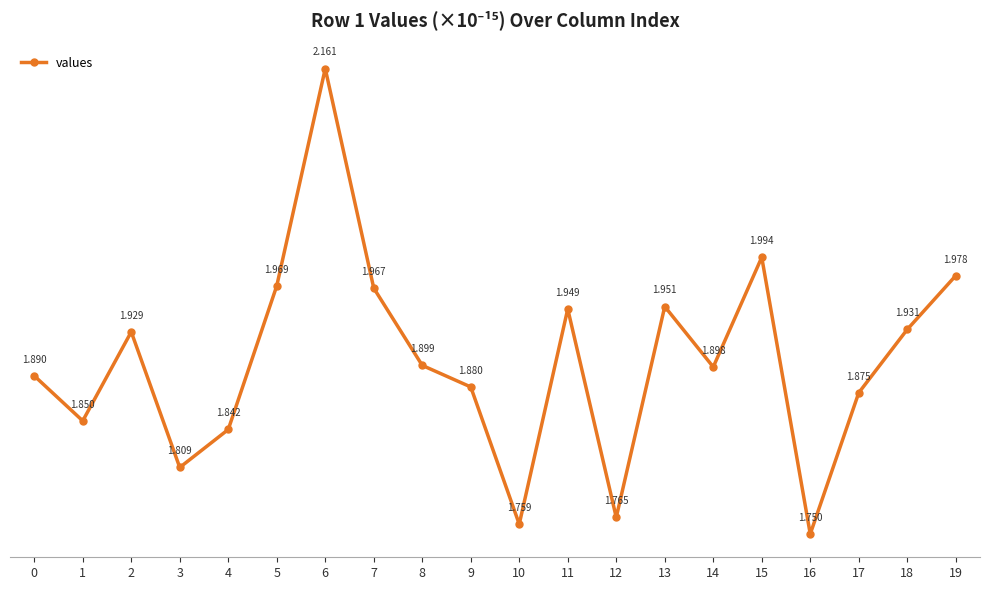

At which category does the chart reach its peak across all series?

6